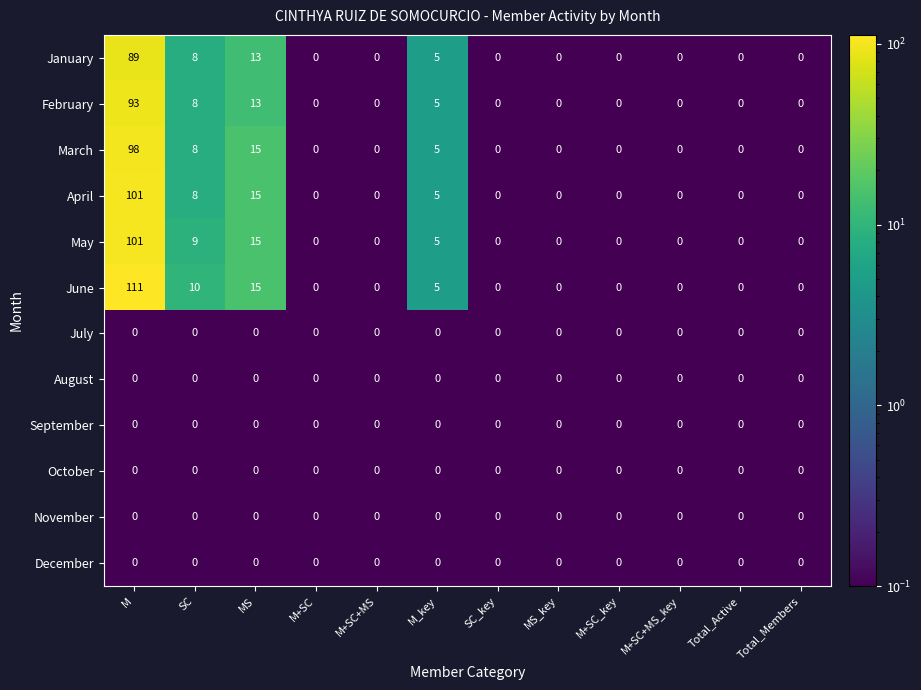

Is it true that May equals 9 at SC?

True